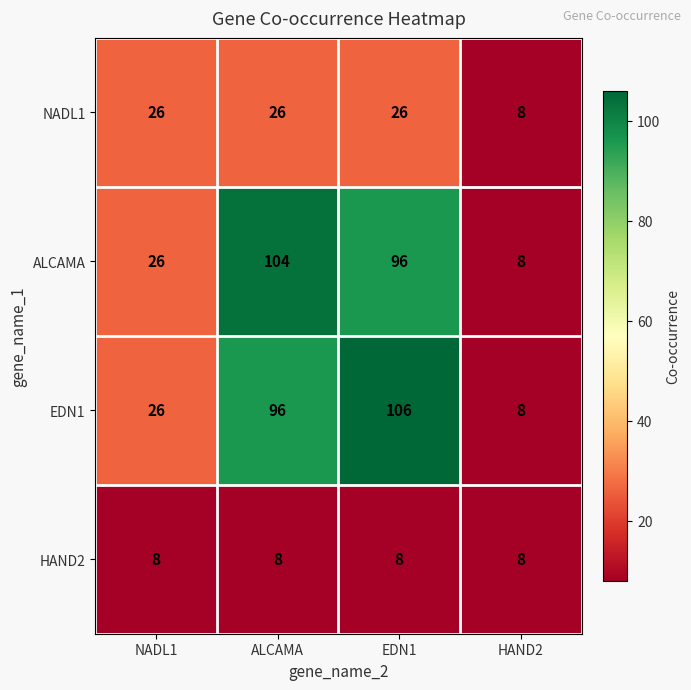

At which category is the sum across all series the highest?

EDN1